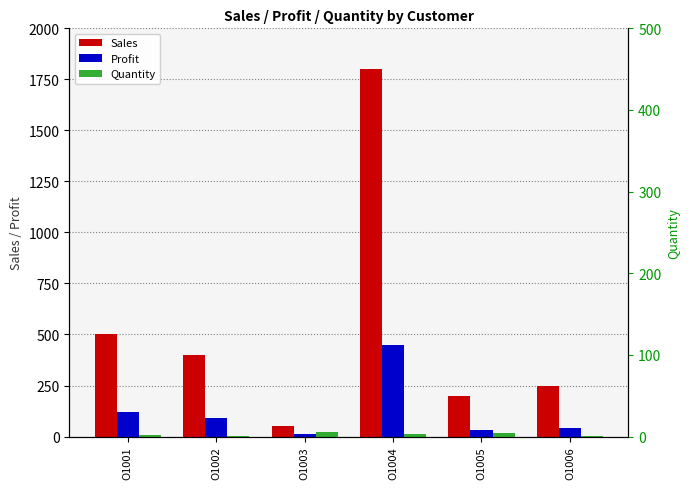

What is the lowest value of the Sales series?

50